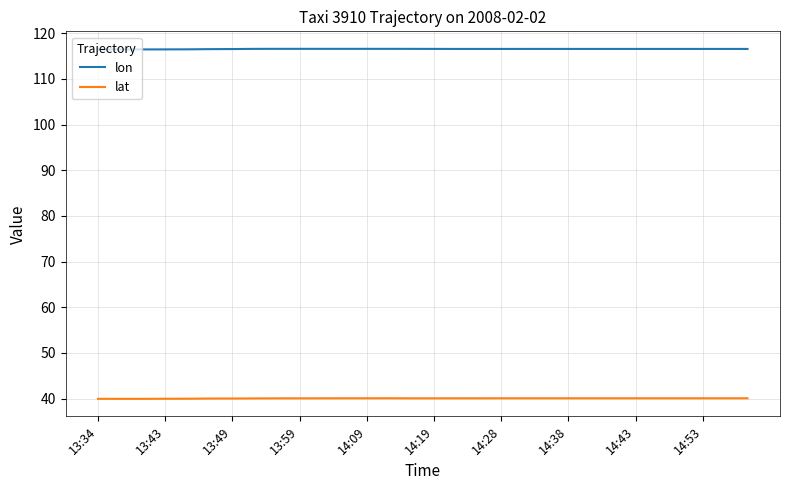

Count the number of categories in the chart.

30